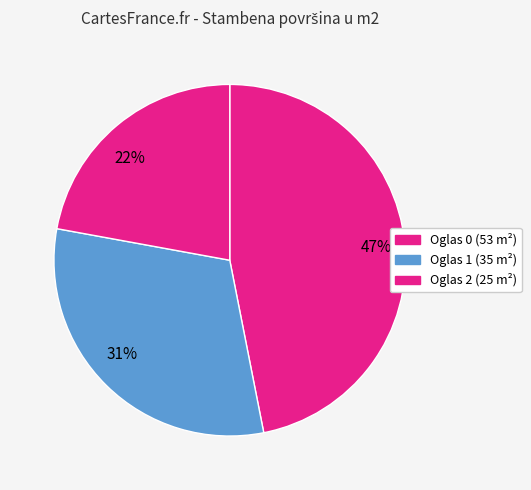

How many segments does this pie chart have?

3